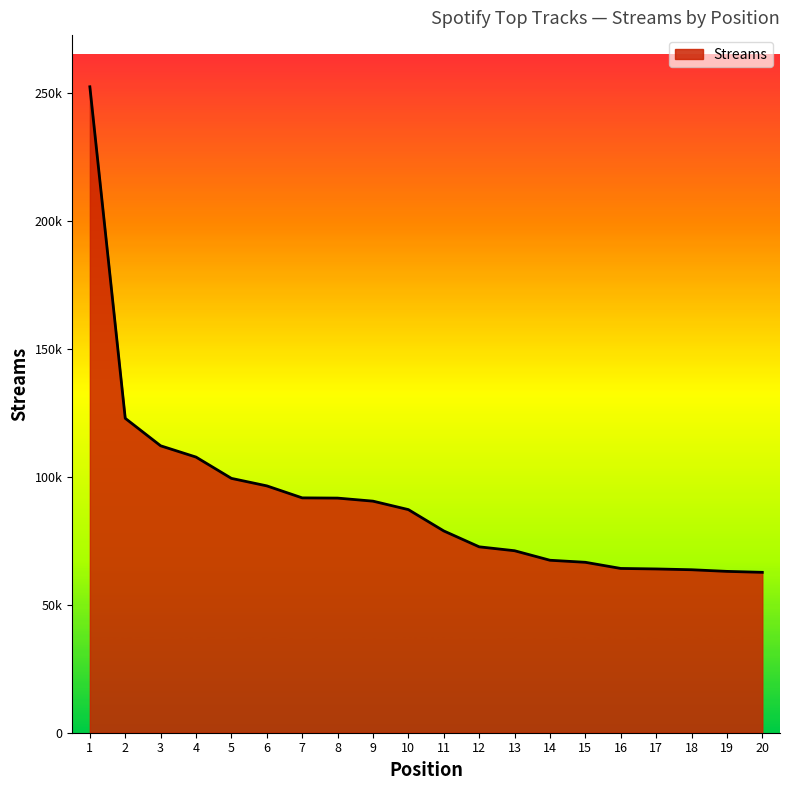

Does the chart have visible grid lines?

No